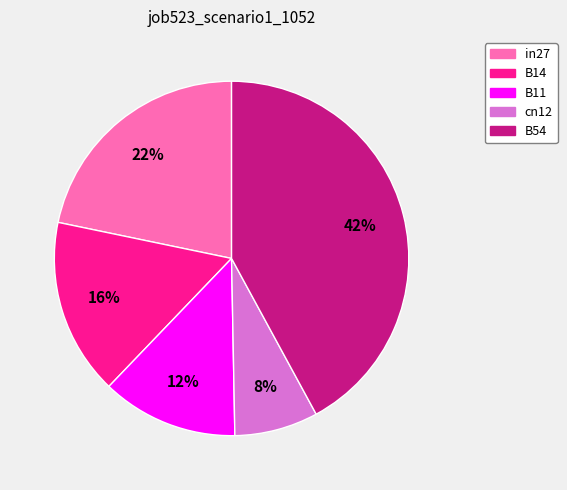

Count the number of slices in the pie.

5